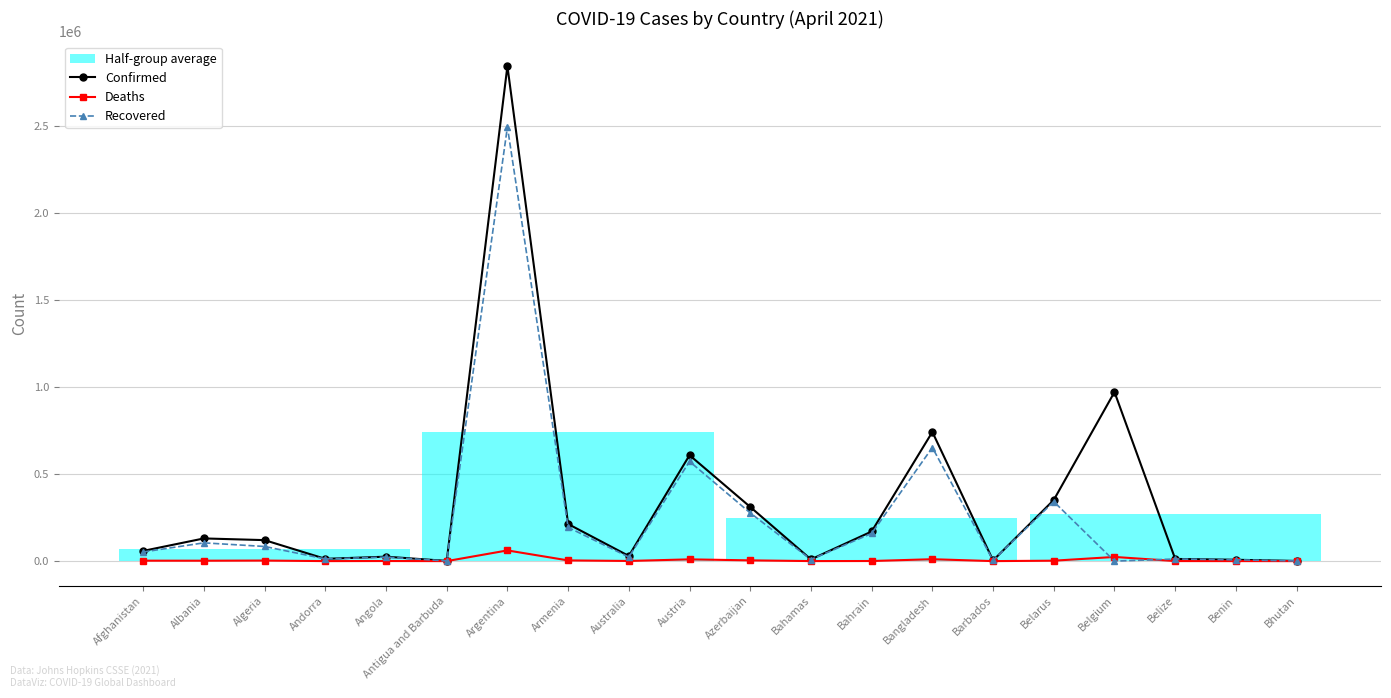

Is the value of Deaths at Algeria greater than the value of Recovered at Barbados?

No